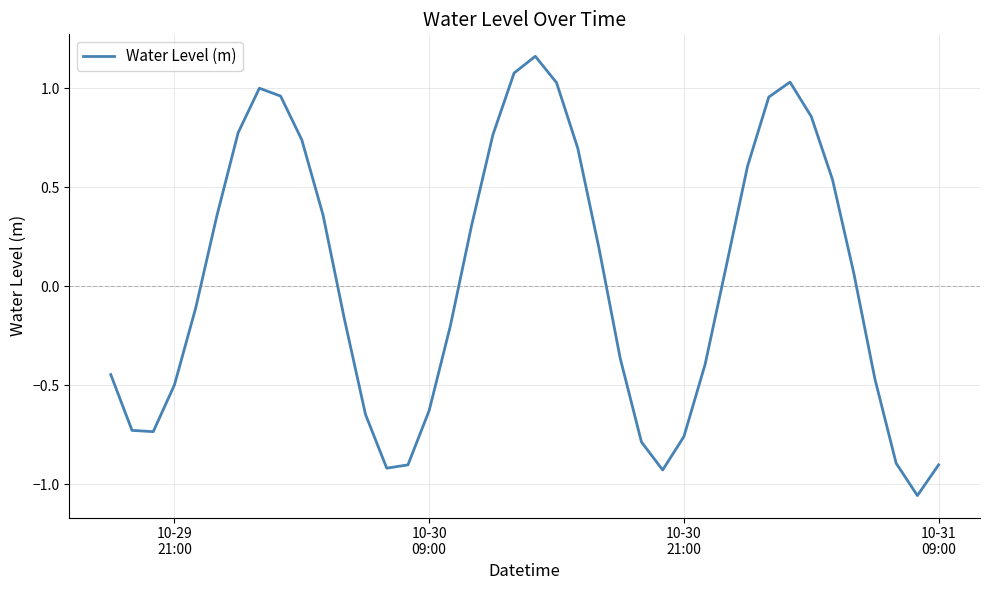

How many points are lower than both their immediate neighbors (excluding endpoints)?

4